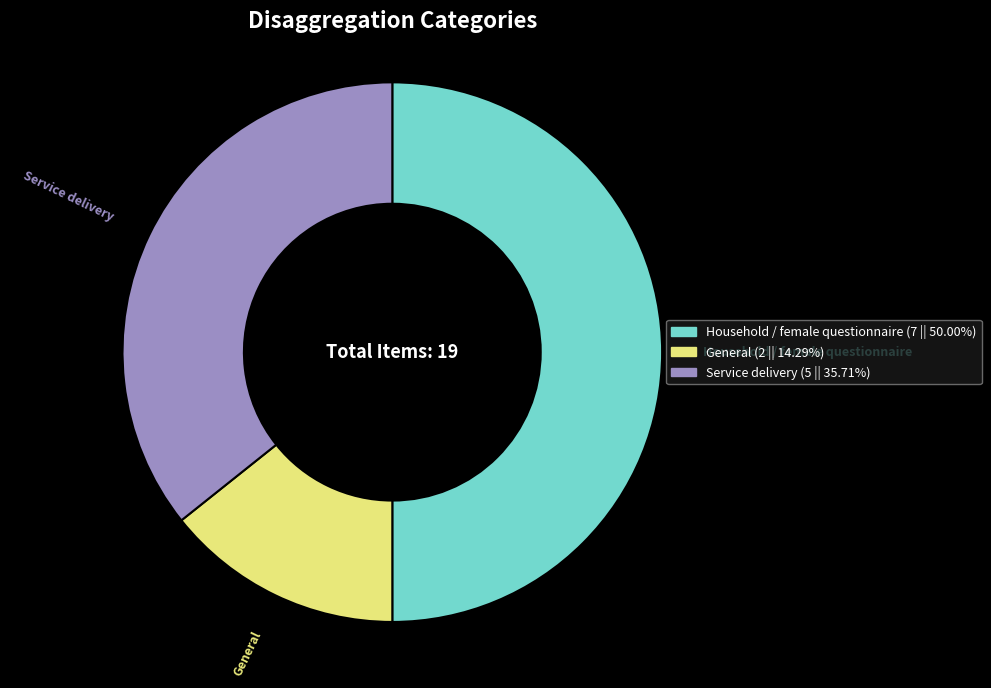

Count the number of slices in the pie.

3